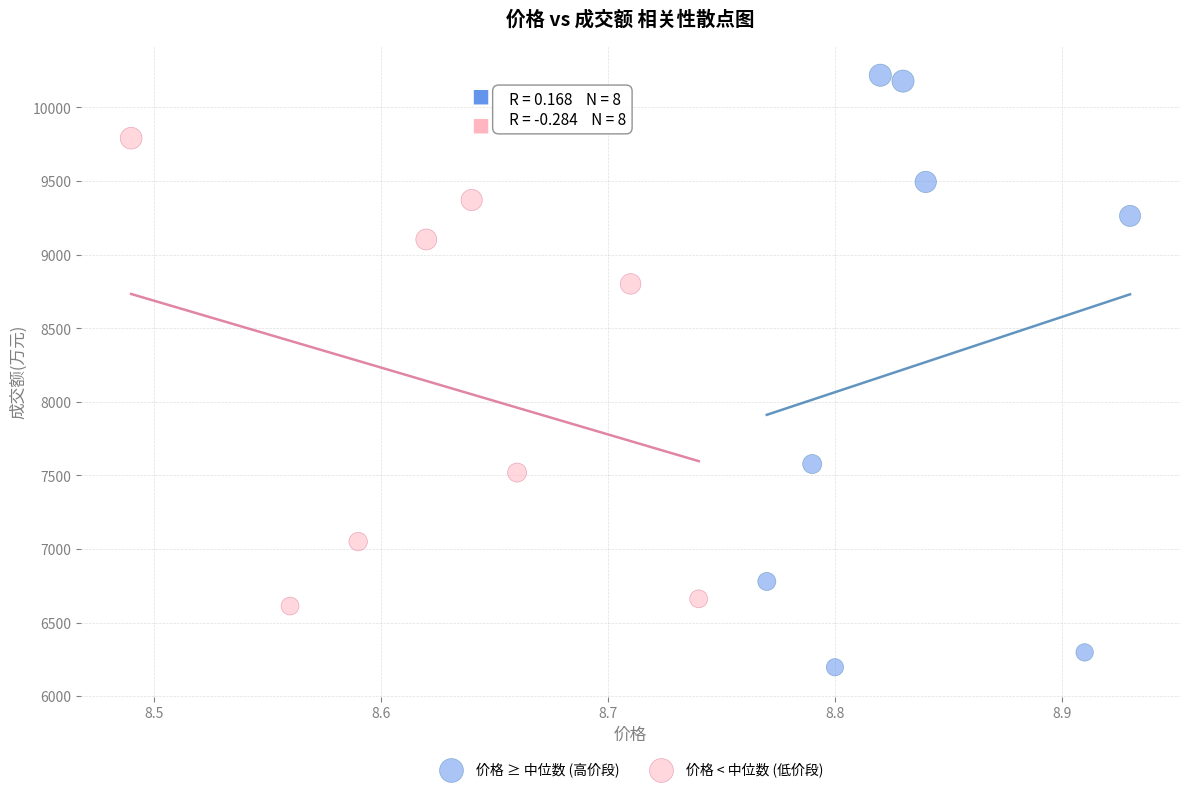

Which series reaches the minimum Y coordinate?

价格 ≥ 中位数 (高价段)